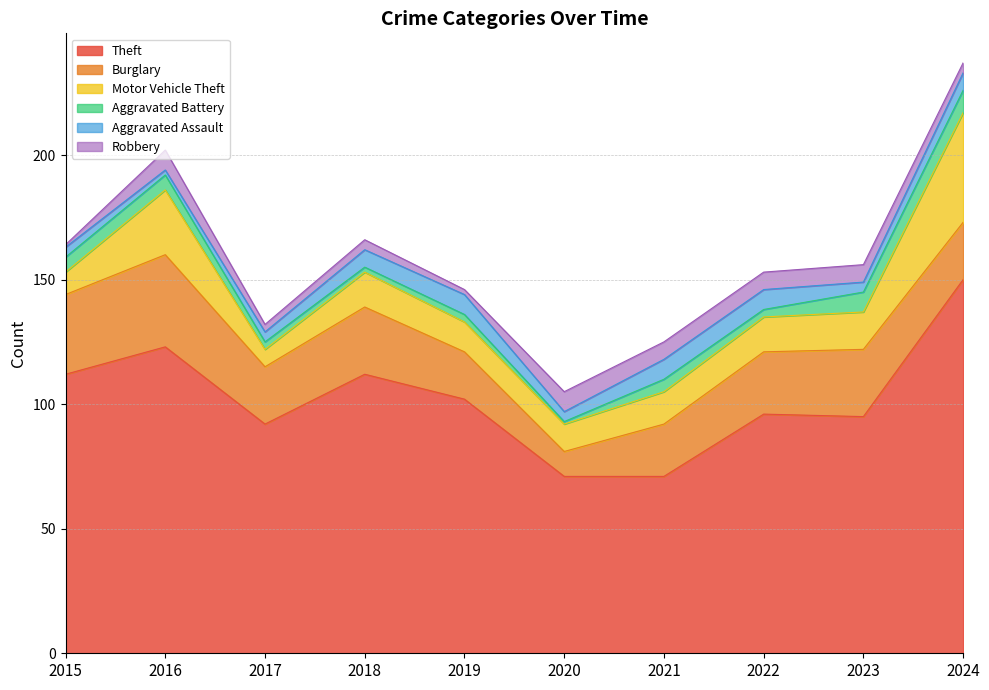

True or false: Robbery has a value of 3 at 2019.

False